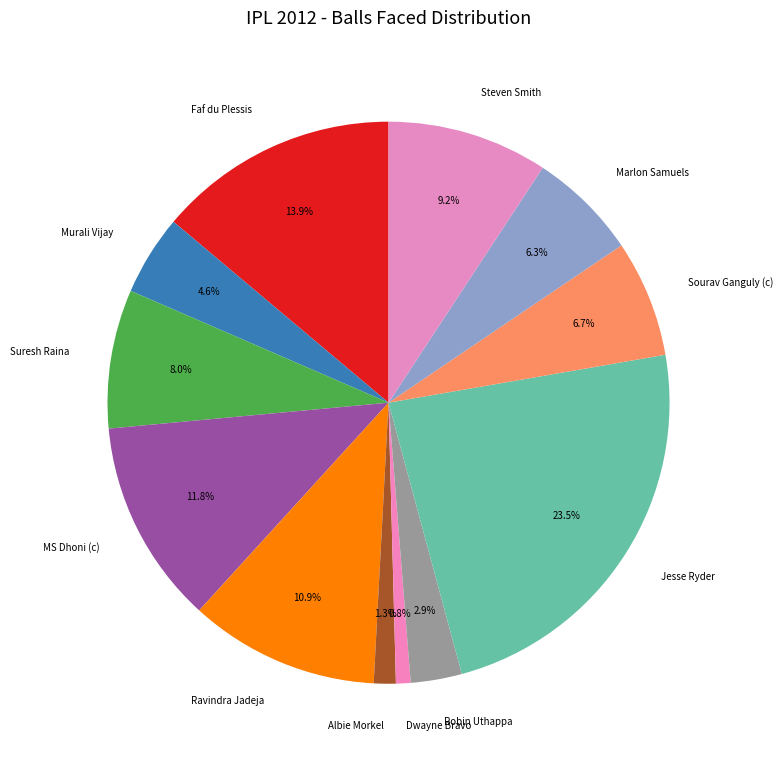

Is the sum of Steven Smith and Dwayne Bravo greater than half?

No